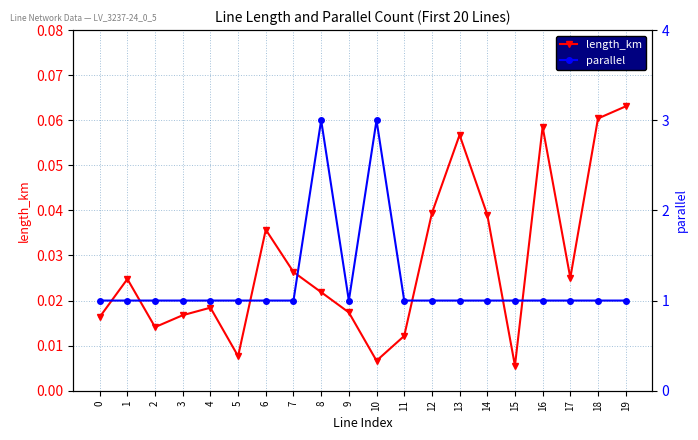

What is the sum of the parallel values at 14 and 5?

2.0